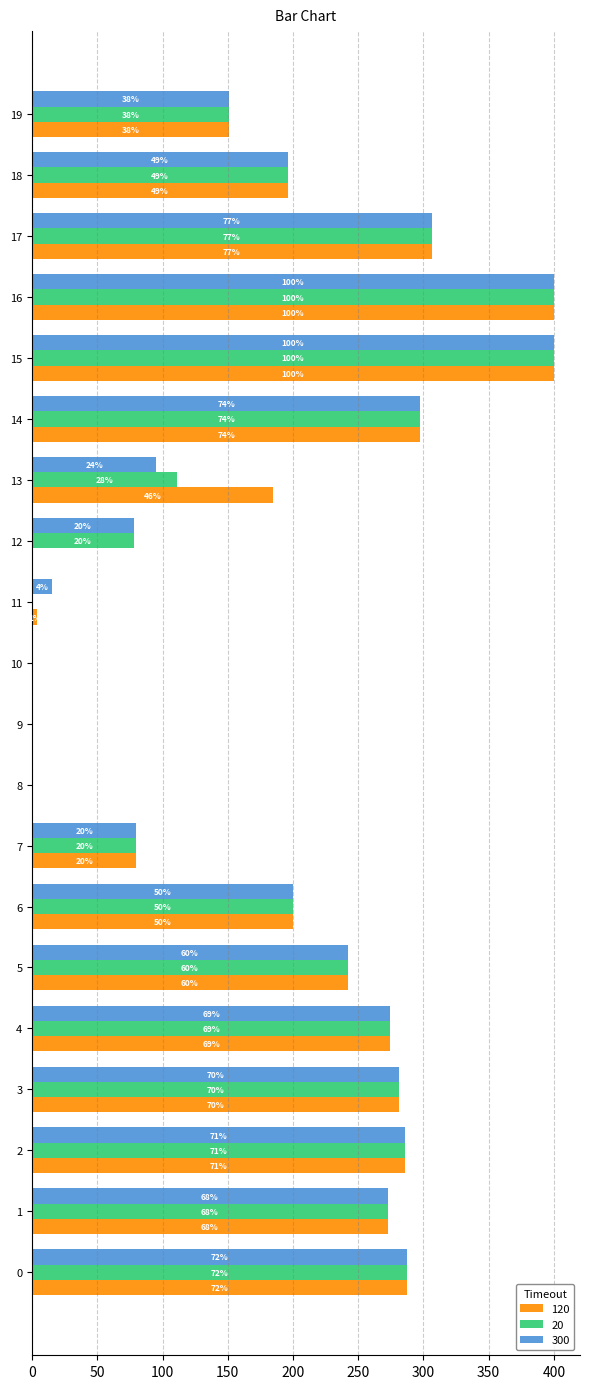

What are all the series names shown in the legend?

120, 20, 300